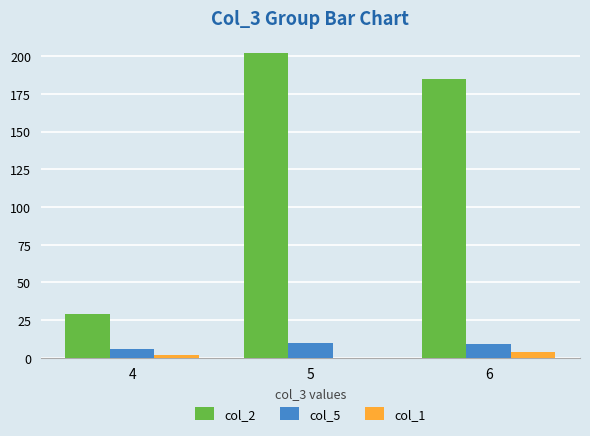

The col_2 series shows 129 at 6. True or false?

False